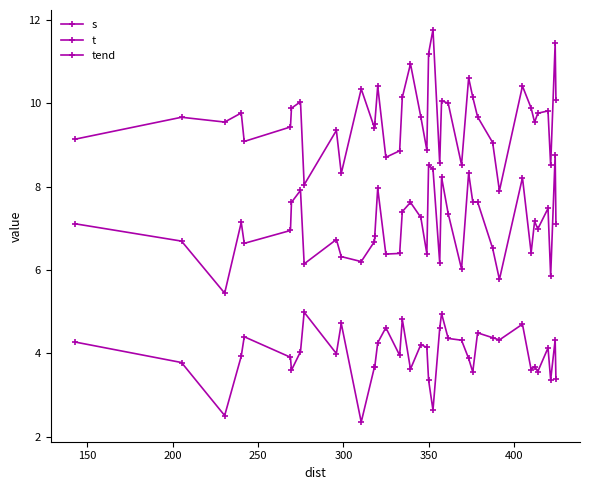

List the series in order of their peak value, lowest first.

s, t, tend